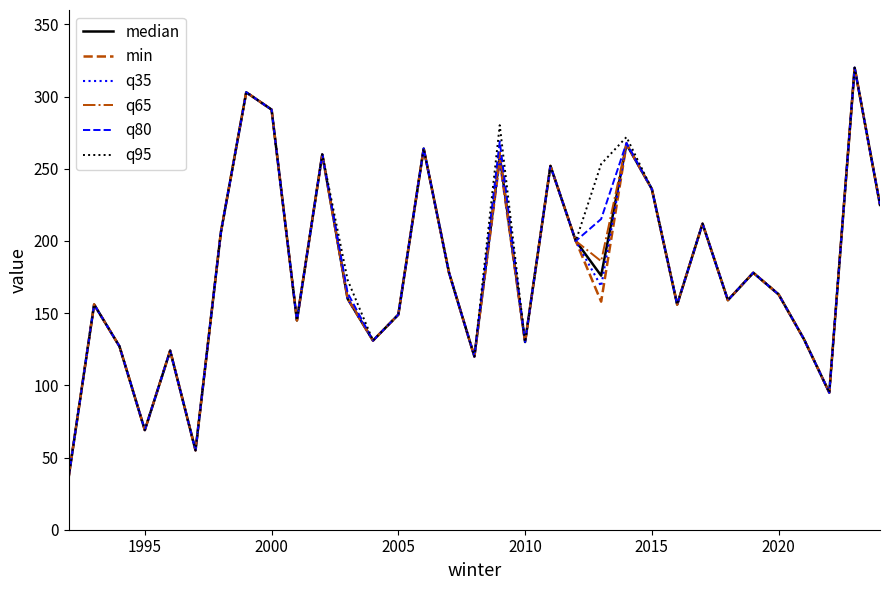

What is the greatest value displayed?

320.0